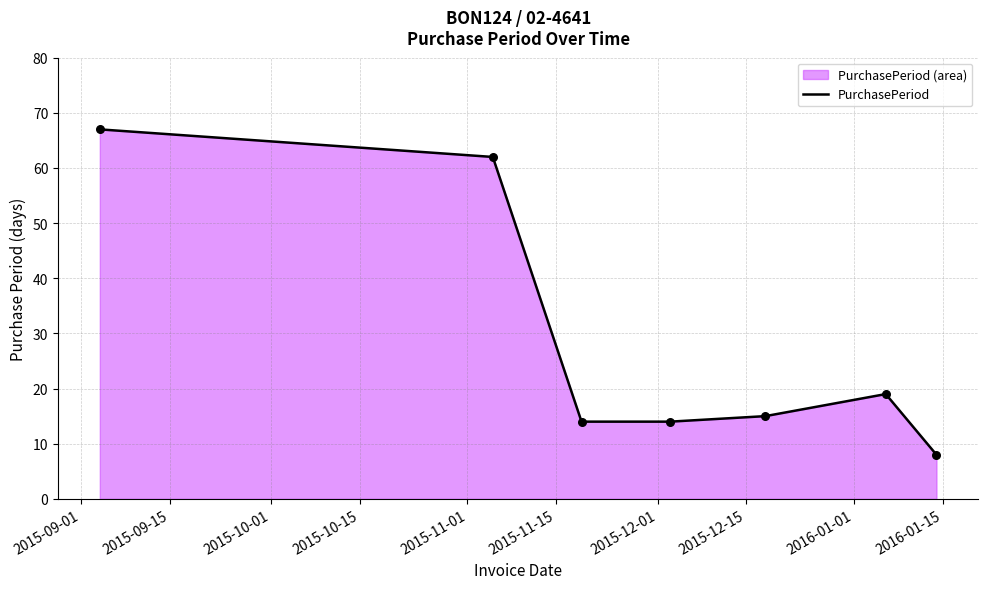

What is the difference between the maximum and minimum values?

59